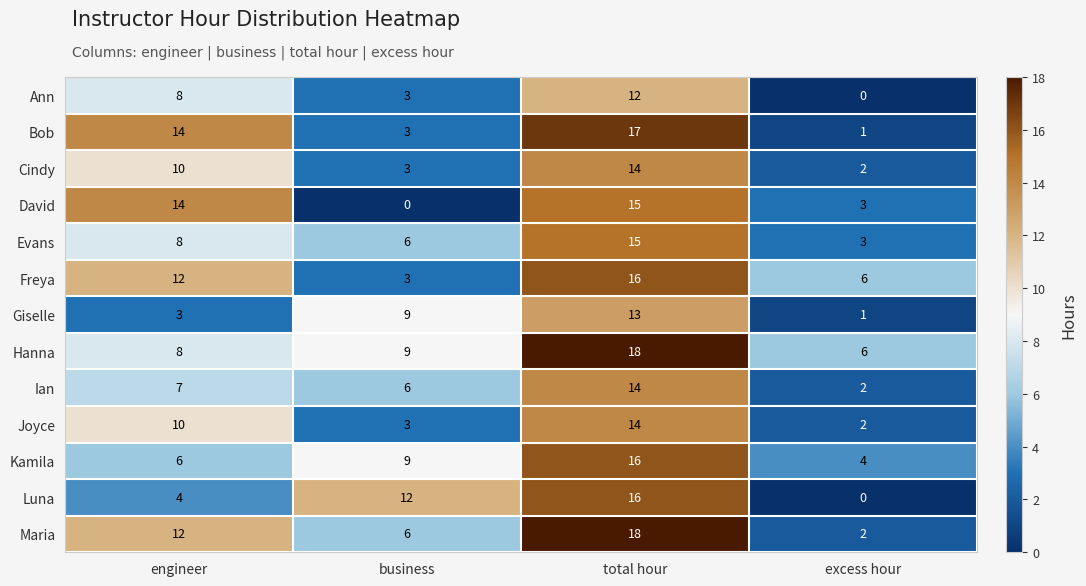

Which category has the highest value in the Freya series?

total hour